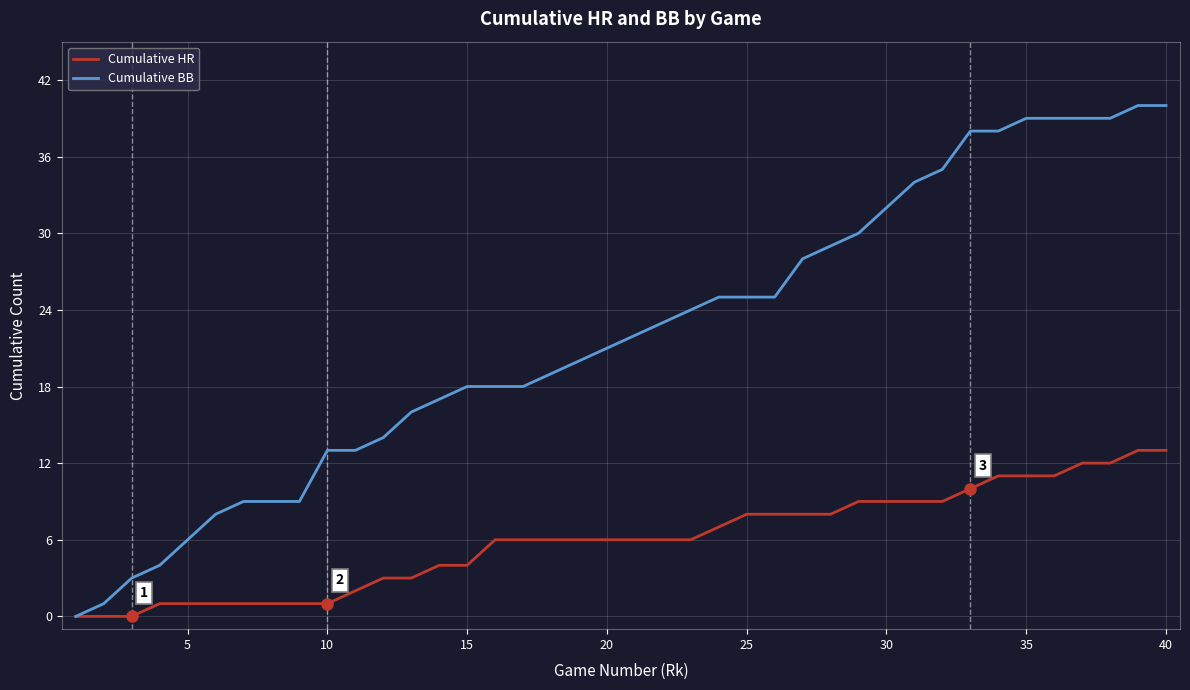

Which series has the largest range (max minus min)?

Cumulative BB